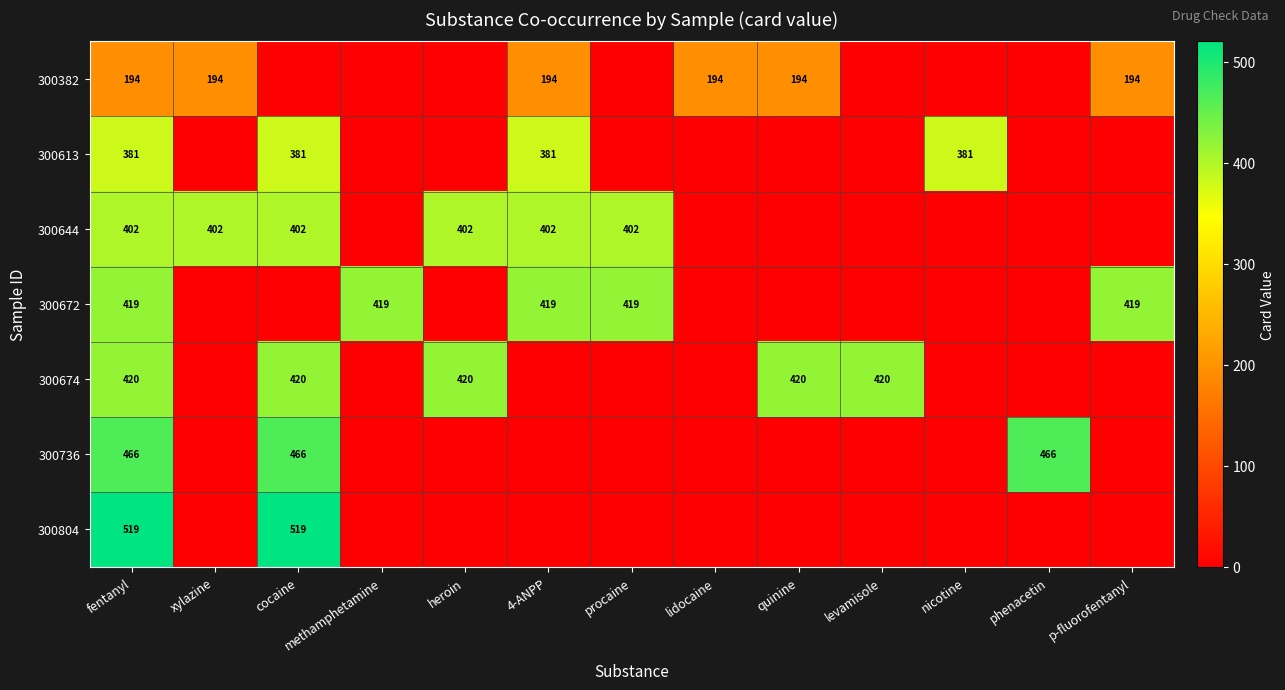

What is the total value across all series at fentanyl?

2801